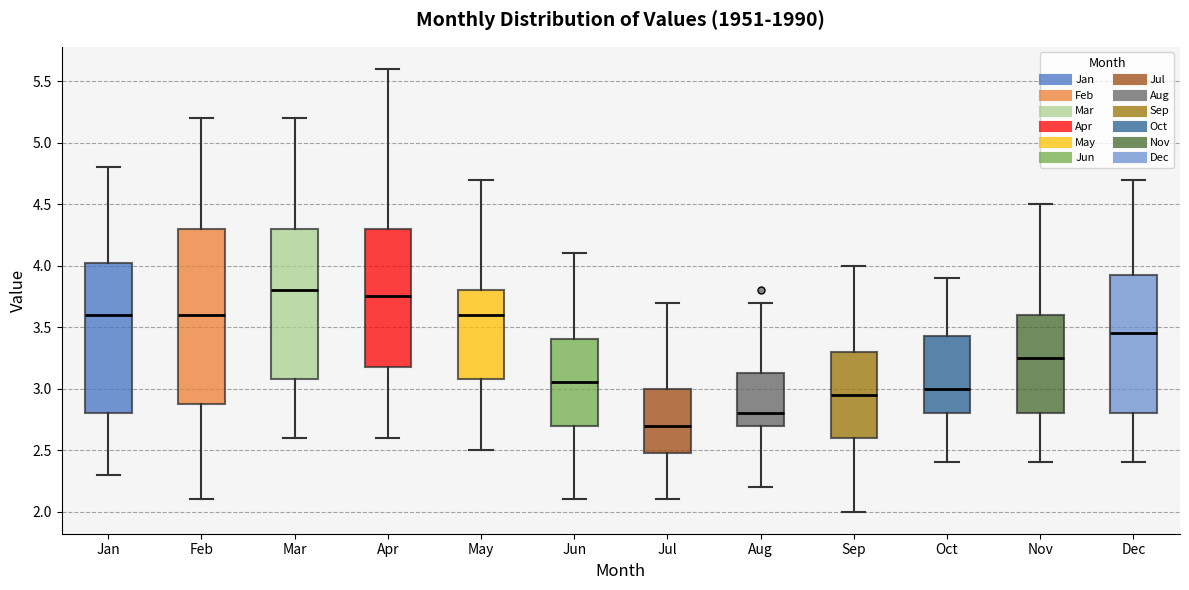

Reading left to right, read every box against the y-axis: the position of its median line, the range the box covers, and the ends of its whiskers. The values are not printed on the chart, so give them approximately, as read against the axis.

Jan: median 3.60, box 2.80 to 4.05, whiskers 2.30 to 4.80
Feb: median 3.60, box 2.90 to 4.30, whiskers 2.10 to 5.20
Mar: median 3.80, box 3.10 to 4.30, whiskers 2.60 to 5.20
Apr: median 3.75, box 3.20 to 4.30, whiskers 2.60 to 5.60
May: median 3.60, box 3.10 to 3.80, whiskers 2.50 to 4.70
Jun: median 3.05, box 2.70 to 3.40, whiskers 2.10 to 4.10
Jul: median 2.70, box 2.50 to 3.00, whiskers 2.10 to 3.70
Aug: median 2.80, box 2.70 to 3.15, whiskers 2.20 to 3.70
Sep: median 2.95, box 2.60 to 3.30, whiskers 2.00 to 4.00
Oct: median 3.00, box 2.80 to 3.45, whiskers 2.40 to 3.90
Nov: median 3.25, box 2.80 to 3.60, whiskers 2.40 to 4.50
Dec: median 3.45, box 2.80 to 3.95, whiskers 2.40 to 4.70